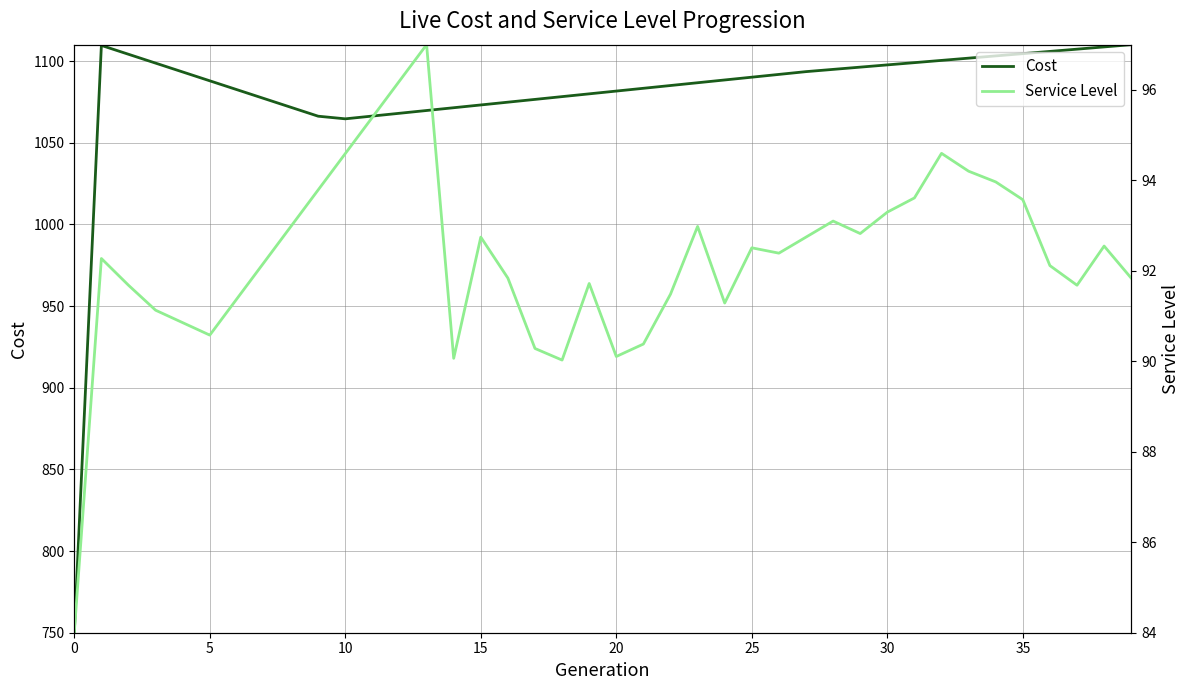

What is the average value of the Cost series?

1079.8